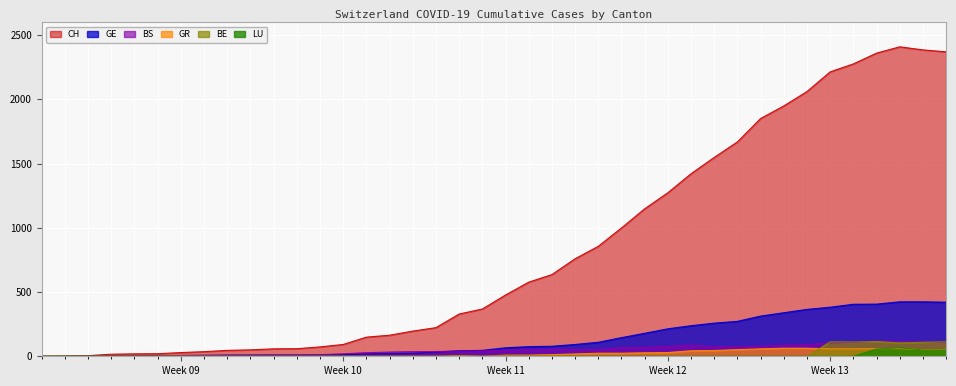

Which series has the widest spread of values?

CH